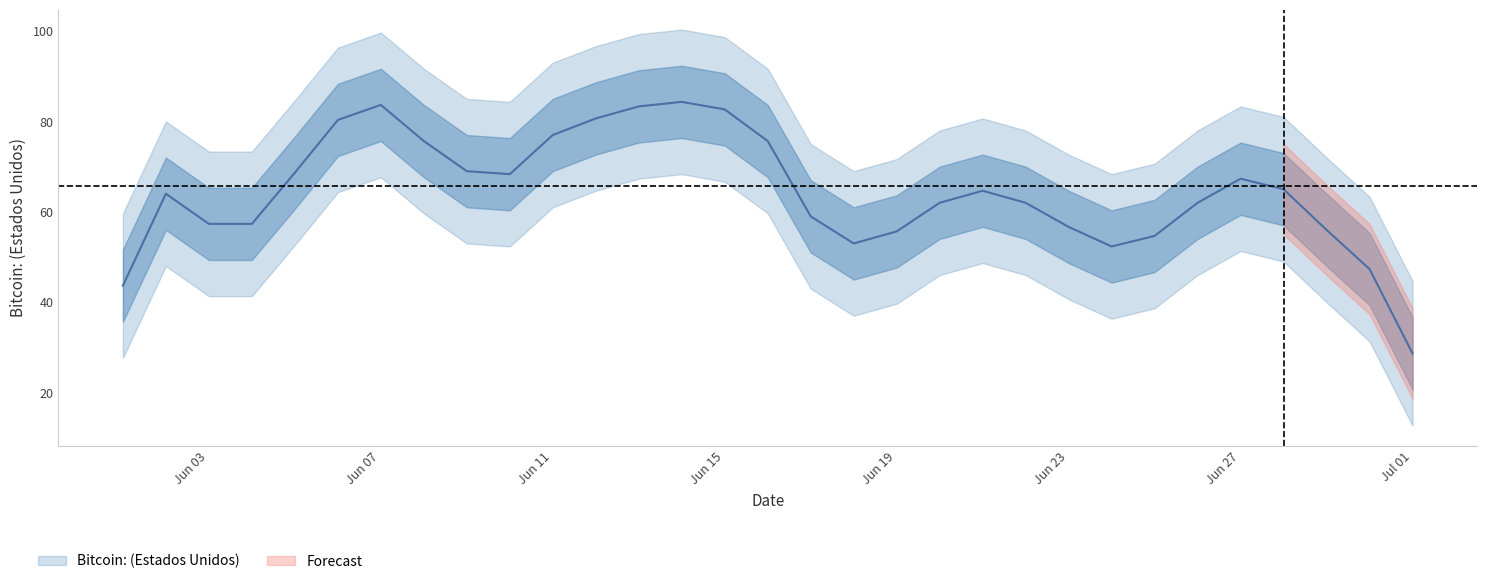

What is the average value?

66